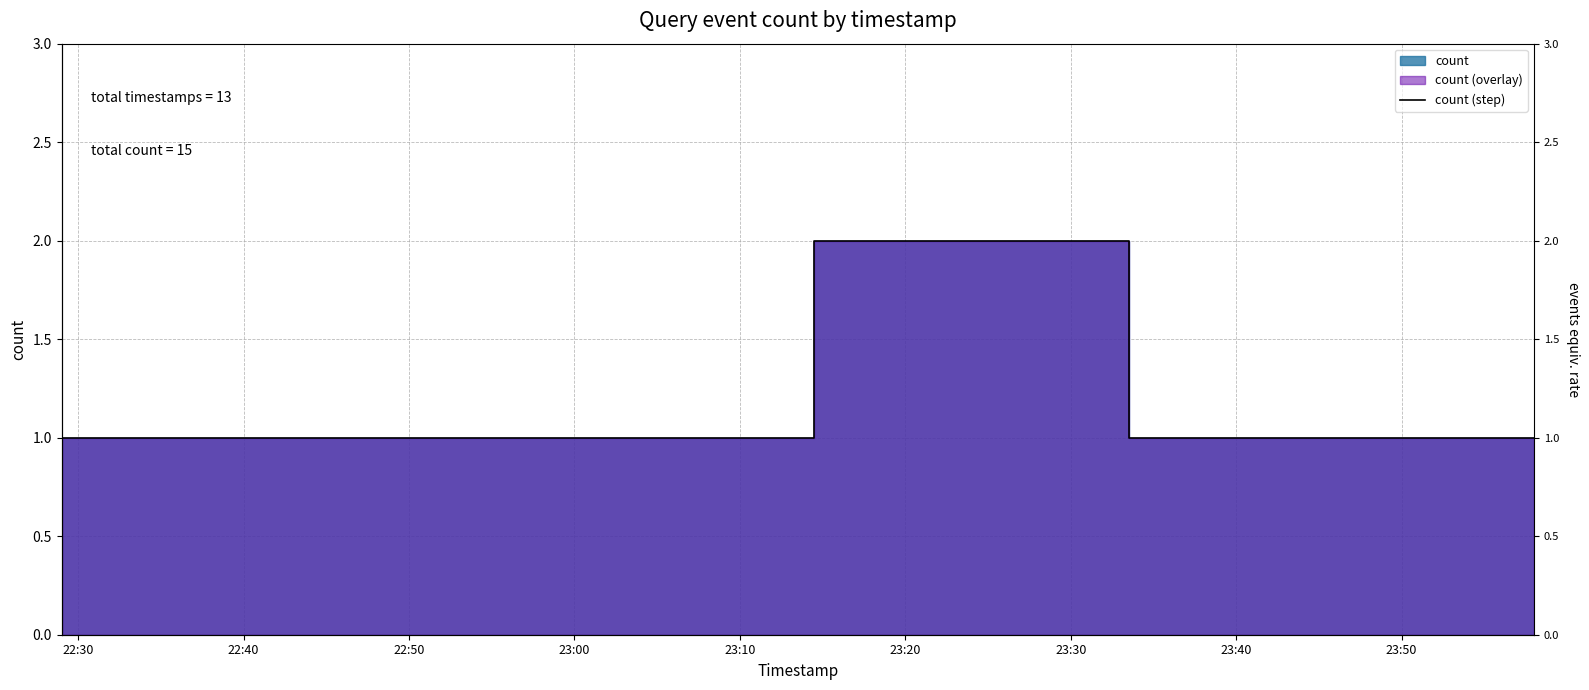

How many points are higher than both their immediate neighbors (excluding endpoints)?

1